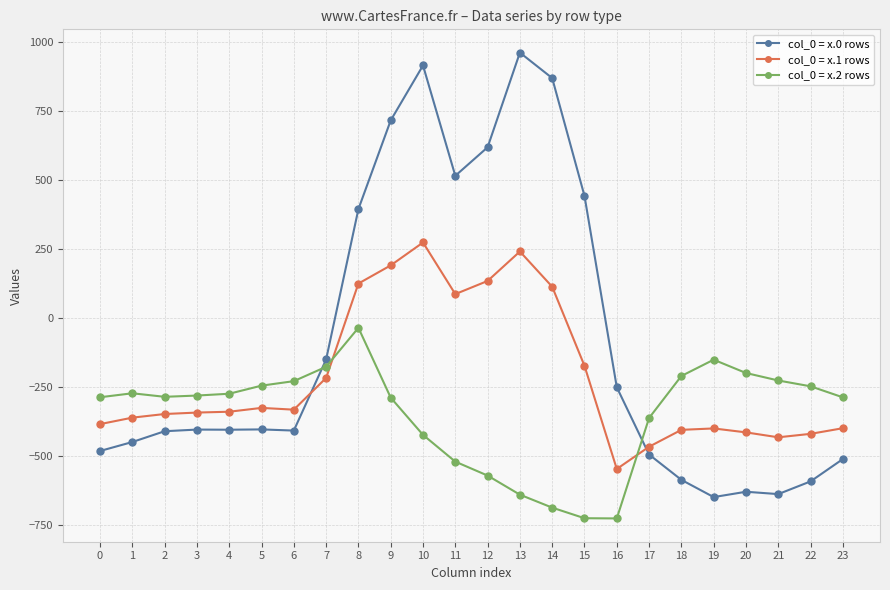

List the series in order of their overall mean, lowest first.

col_0 = x.2 rows, col_0 = x.1 rows, col_0 = x.0 rows